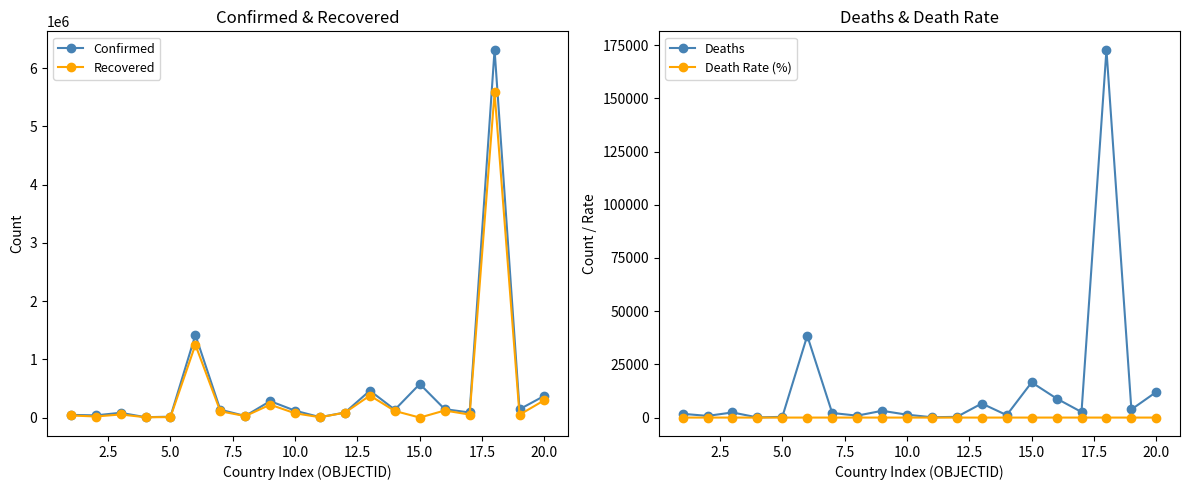

What is the value of the Confirmed point at the 11th from the left?

7517.0